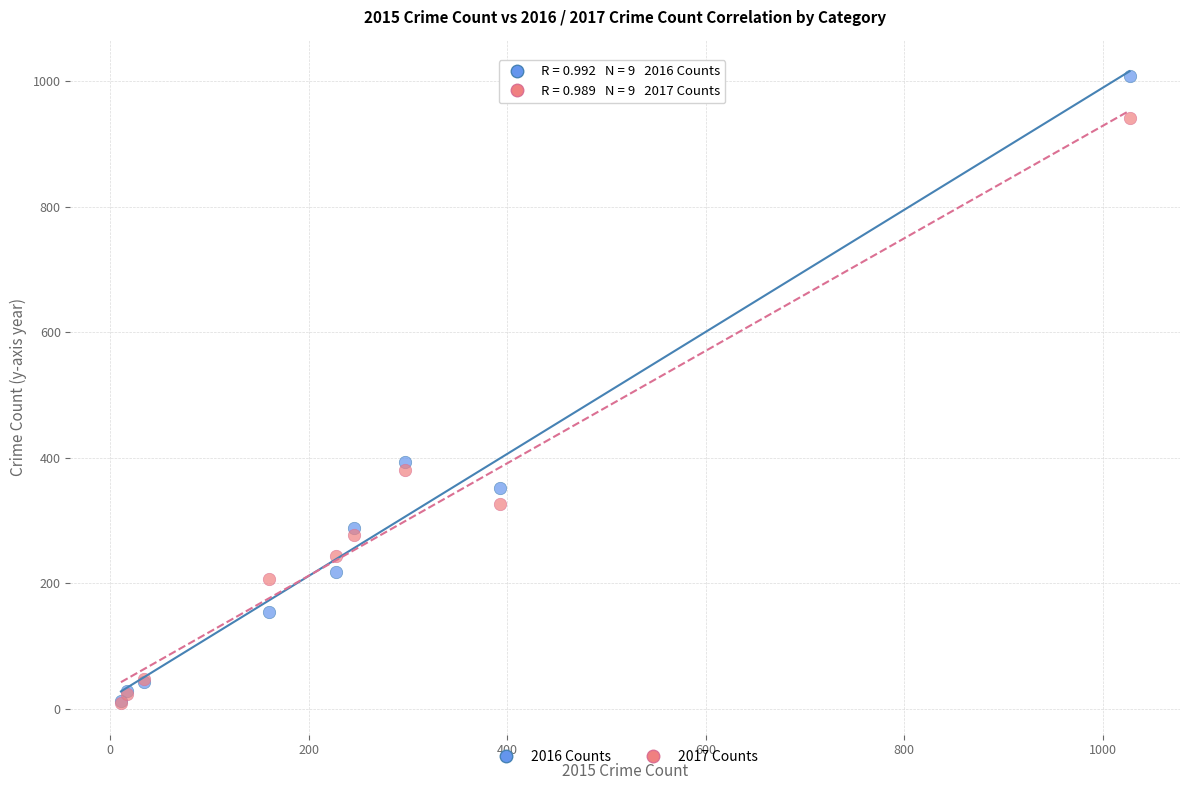

In the 2016 Counts series, what Y value is closest to 511?

394